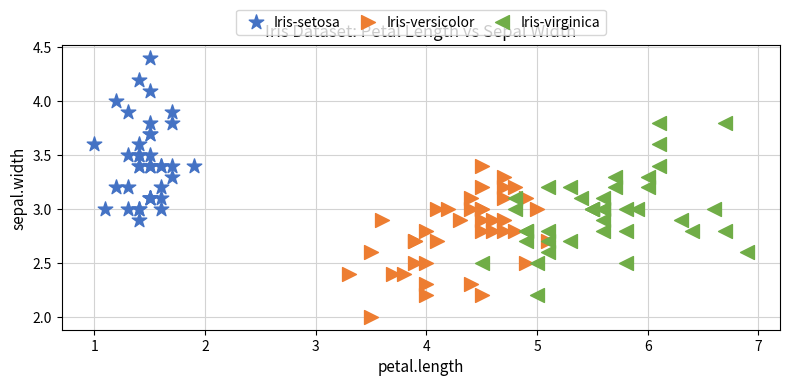

Which series has the largest Y range (max minus min)?

Iris-virginica